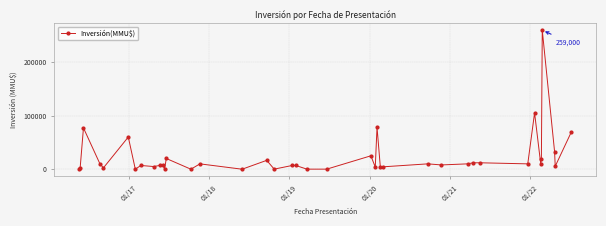

True or false: the data has more than 2 interior local peaks.

True